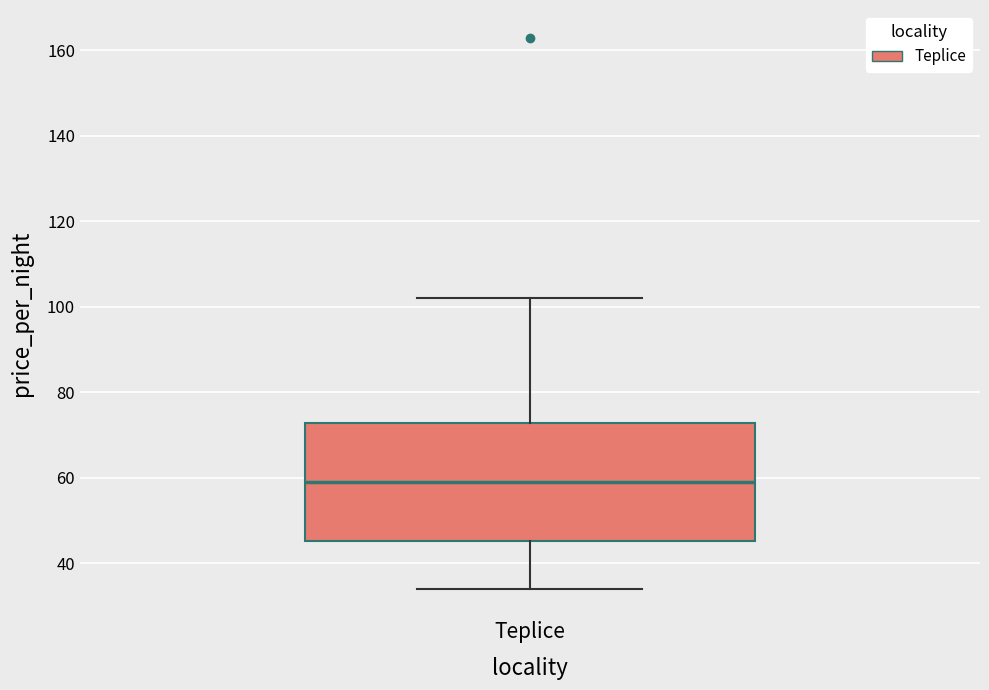

Read this box plot against the y-axis: the position of the median line, the range covered by the box, and the ends of both whiskers. The values are not printed on the chart, so give them approximately, as read against the axis.

median 60, box 46 to 72, whiskers 34 to 102